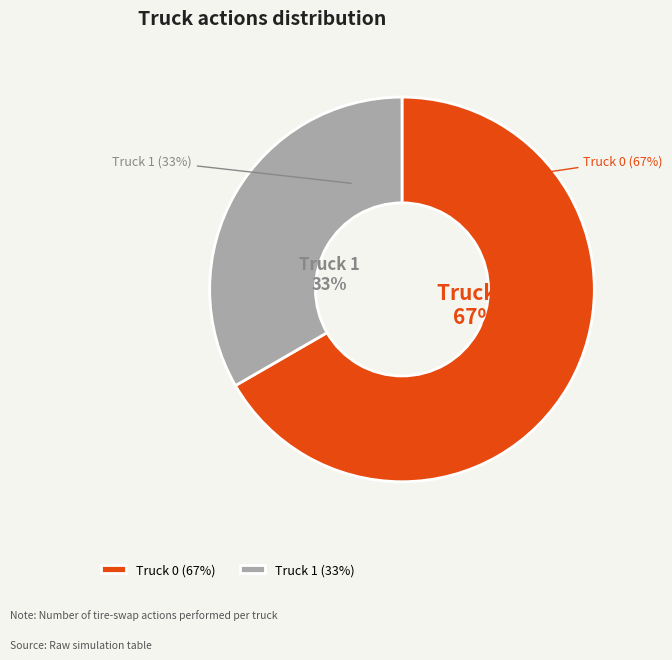

Rank the categories by value from lowest to highest.

Truck 1, Truck 0